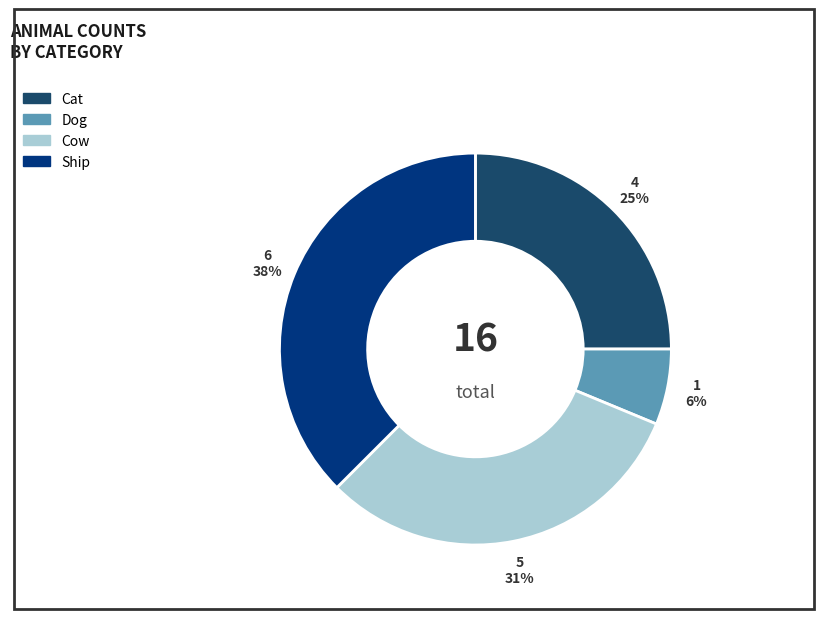

What percentage is the Cat slice, to the nearest percent?

25%